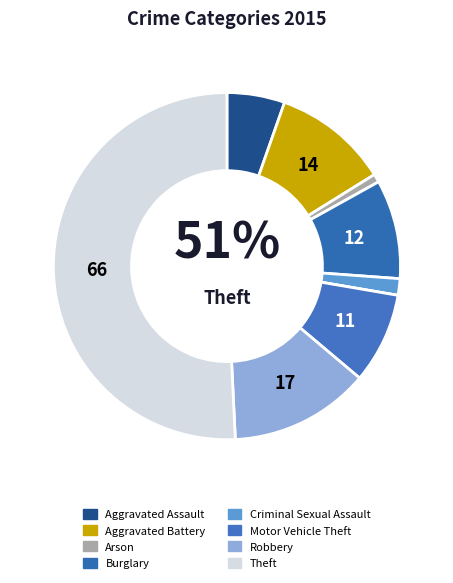

What portion of the pie excludes Aggravated Assault?

94.6%